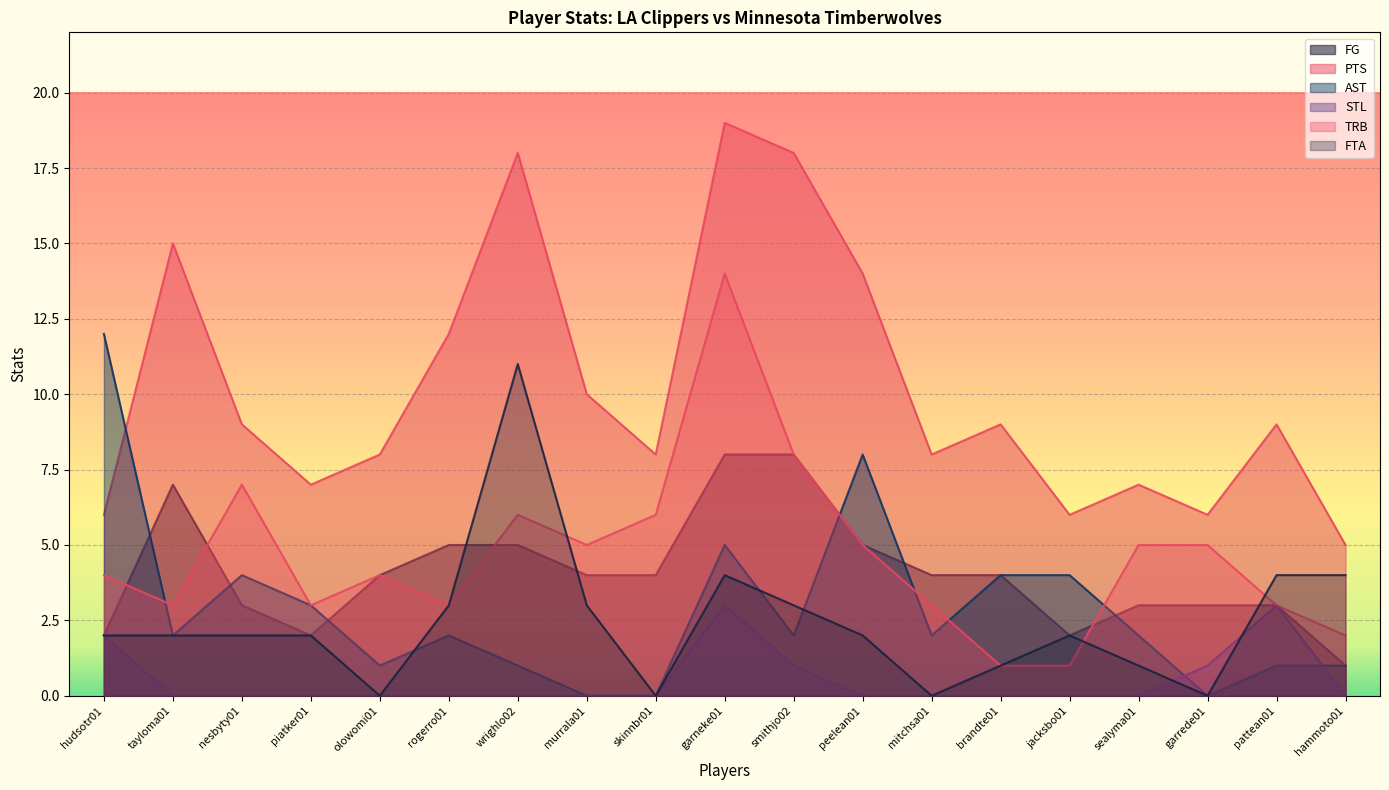

Reading right to left, extract all data points from this chart.

FG: hammoto01=1	pattean01=3	garrede01=3	sealyma01=3	jacksbo01=2	brandte01=4	mitchsa01=4	peelean01=5	smithjo02=8	garneke01=8	skinnbr01=4	murrala01=4	wrighlo02=5	rogerro01=5	olowomi01=4	piatker01=2	nesbyty01=3	tayloma01=7	hudsotr01=2
PTS: hammoto01=5	pattean01=9	garrede01=6	sealyma01=7	jacksbo01=6	brandte01=9	mitchsa01=8	peelean01=14	smithjo02=18	garneke01=19	skinnbr01=8	murrala01=10	wrighlo02=18	rogerro01=12	olowomi01=8	piatker01=7	nesbyty01=9	tayloma01=15	hudsotr01=6
AST: hammoto01=1	pattean01=1	garrede01=0	sealyma01=2	jacksbo01=4	brandte01=4	mitchsa01=2	peelean01=8	smithjo02=2	garneke01=5	skinnbr01=0	murrala01=0	wrighlo02=1	rogerro01=2	olowomi01=1	piatker01=3	nesbyty01=4	tayloma01=2	hudsotr01=12
STL: hammoto01=0	pattean01=3	garrede01=1	sealyma01=0	jacksbo01=0	brandte01=0	mitchsa01=0	peelean01=0	smithjo02=1	garneke01=3	skinnbr01=0	murrala01=0	wrighlo02=0	rogerro01=0	olowomi01=0	piatker01=0	nesbyty01=0	tayloma01=0	hudsotr01=2
TRB: hammoto01=2	pattean01=3	garrede01=5	sealyma01=5	jacksbo01=1	brandte01=1	mitchsa01=3	peelean01=5	smithjo02=8	garneke01=14	skinnbr01=6	murrala01=5	wrighlo02=6	rogerro01=3	olowomi01=4	piatker01=3	nesbyty01=7	tayloma01=3	hudsotr01=4
FTA: hammoto01=4	pattean01=4	garrede01=0	sealyma01=1	jacksbo01=2	brandte01=1	mitchsa01=0	peelean01=2	smithjo02=3	garneke01=4	skinnbr01=0	murrala01=3	wrighlo02=11	rogerro01=3	olowomi01=0	piatker01=2	nesbyty01=2	tayloma01=2	hudsotr01=2